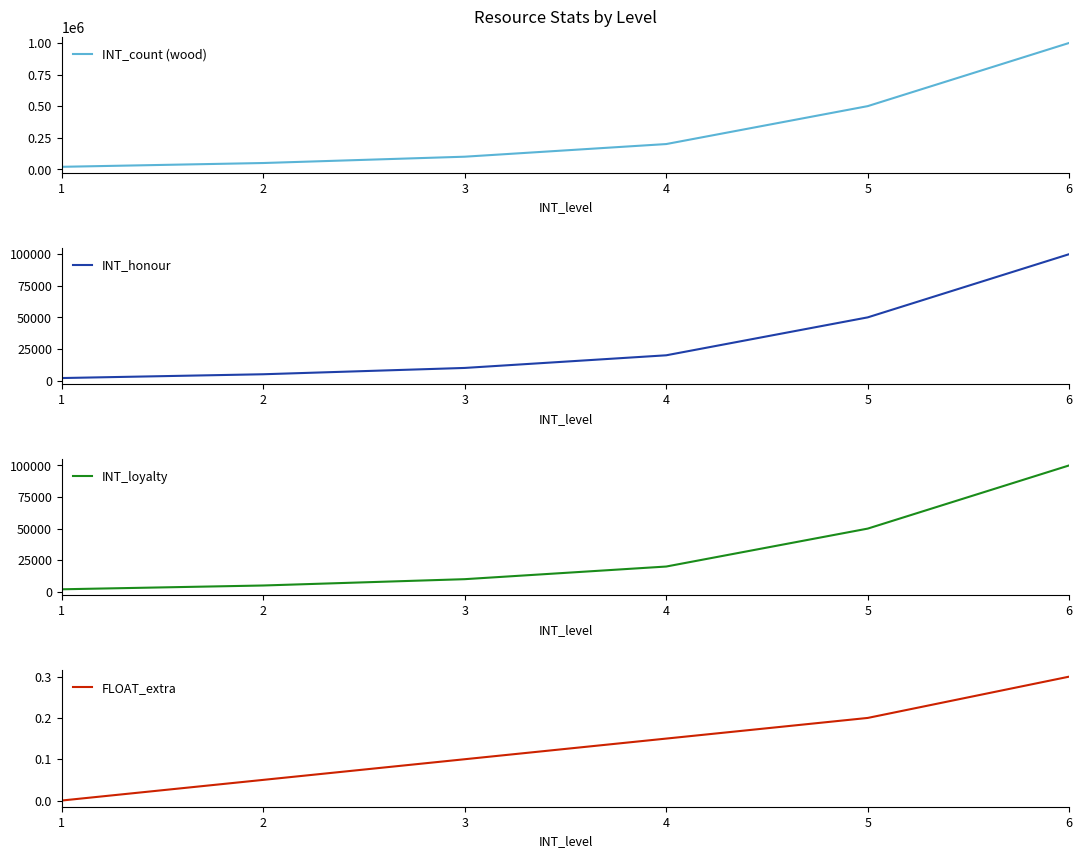

Reading left to right, transcribe all the data shown in this chart.

INT_count (wood): 20000.0	50000.0	100000.0	200000.0	500000.0	1000000.0
INT_honour: 2000.0	5000.0	10000.0	20000.0	50000.0	100000.0
INT_loyalty: 2000.0	5000.0	10000.0	20000.0	50000.0	100000.0
FLOAT_extra: 0.0	0.1	0.1	0.1	0.2	0.3